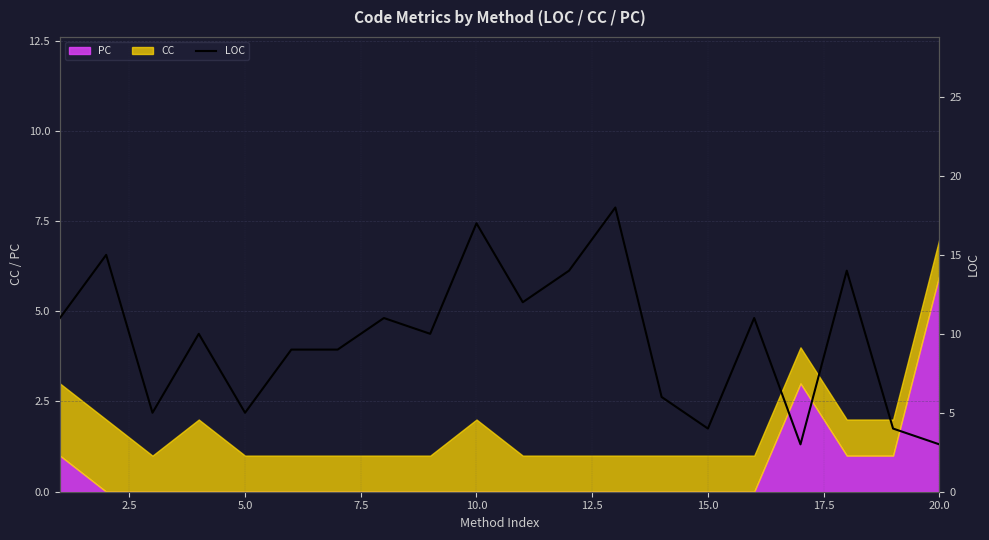

What is the maximum value for PC?

6